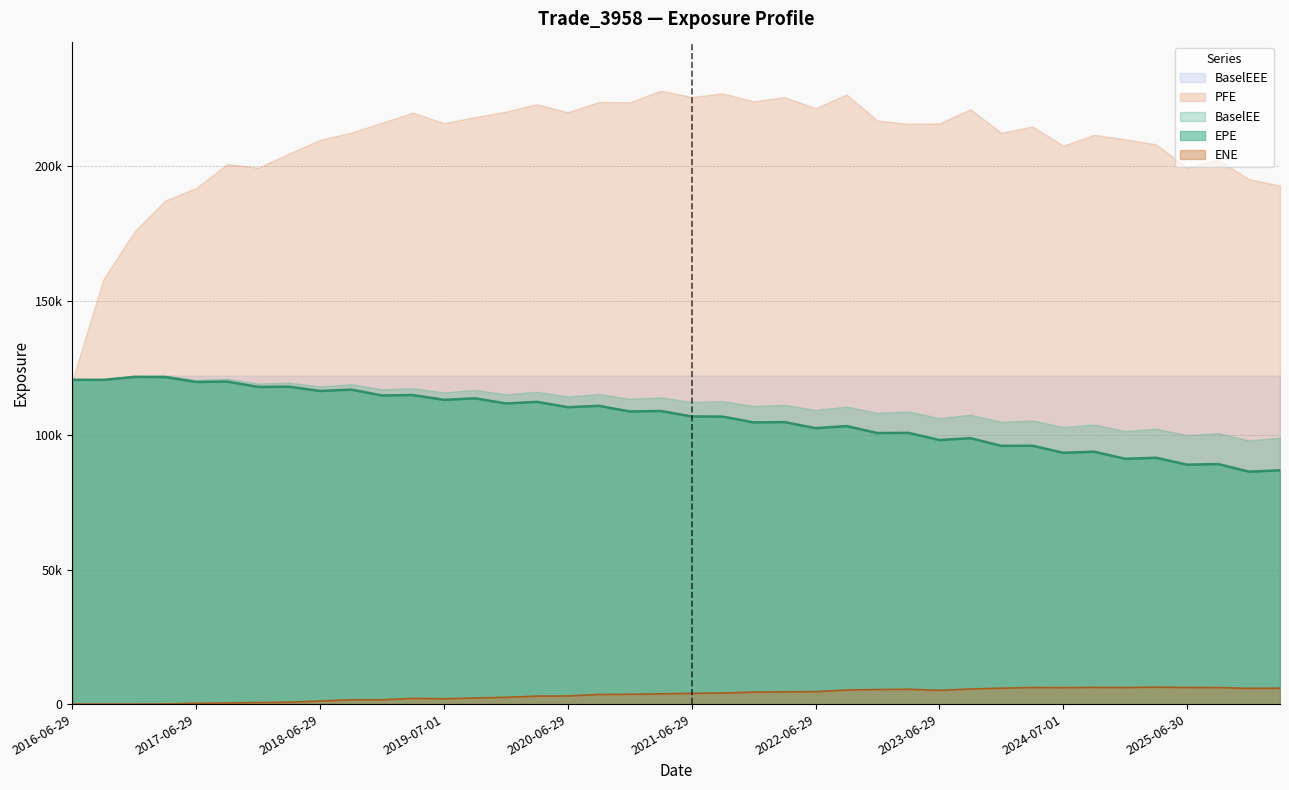

Which has a higher value, 2017-12-29 or 2021-06-29?

2017-12-29